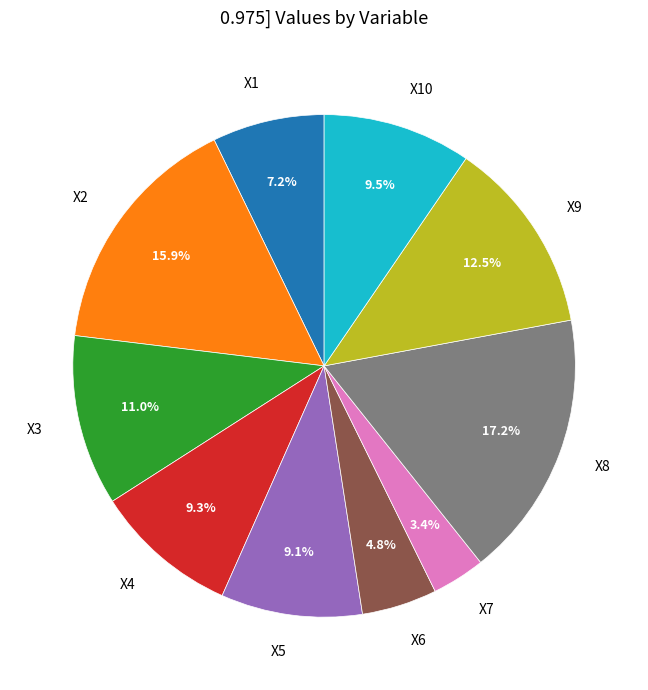

Between X4 and X7, which is larger?

X4